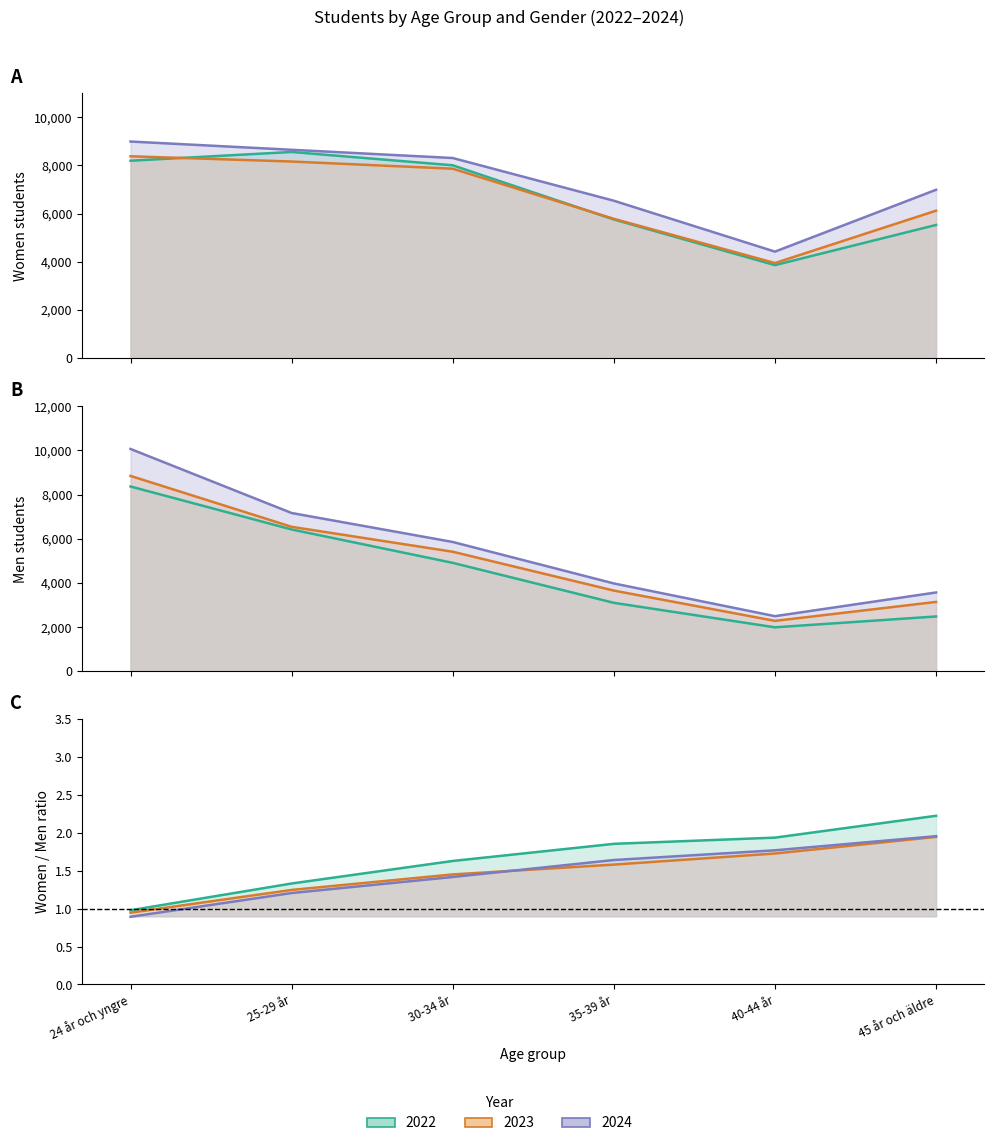

True or false: Men_2023 and Men_2022 cross at least once.

False